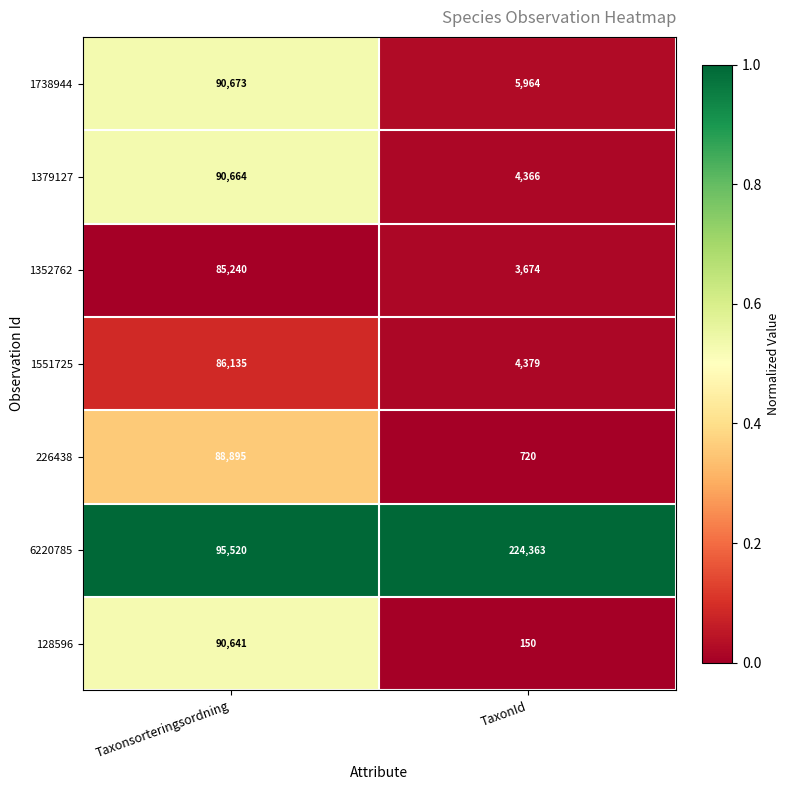

Reading left to right, what are all the values shown in this chart?

1738944: 90673	5964
1379127: 90664	4366
1352762: 85240	3674
1551725: 86135	4379
226438: 88895	720
6220785: 95520	224363
128596: 90641	150